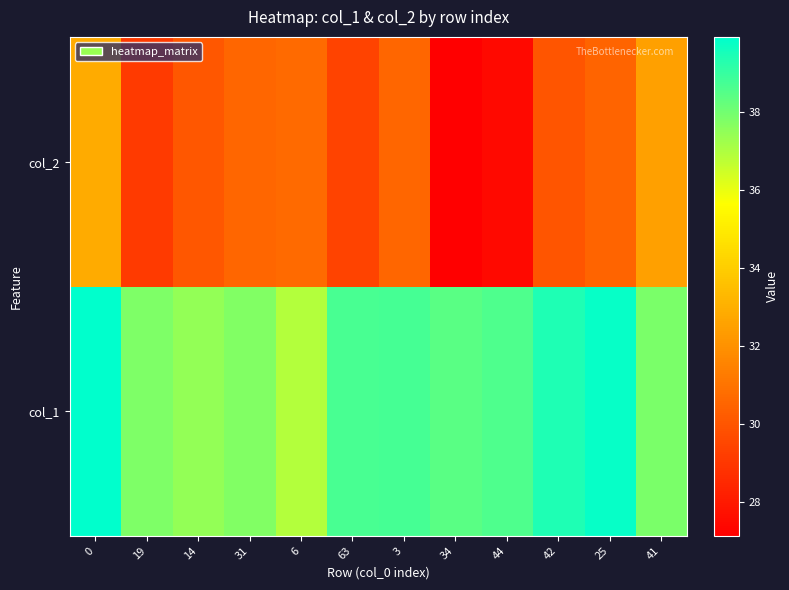

What is the spread (max minus min) of values at 34?

11.3